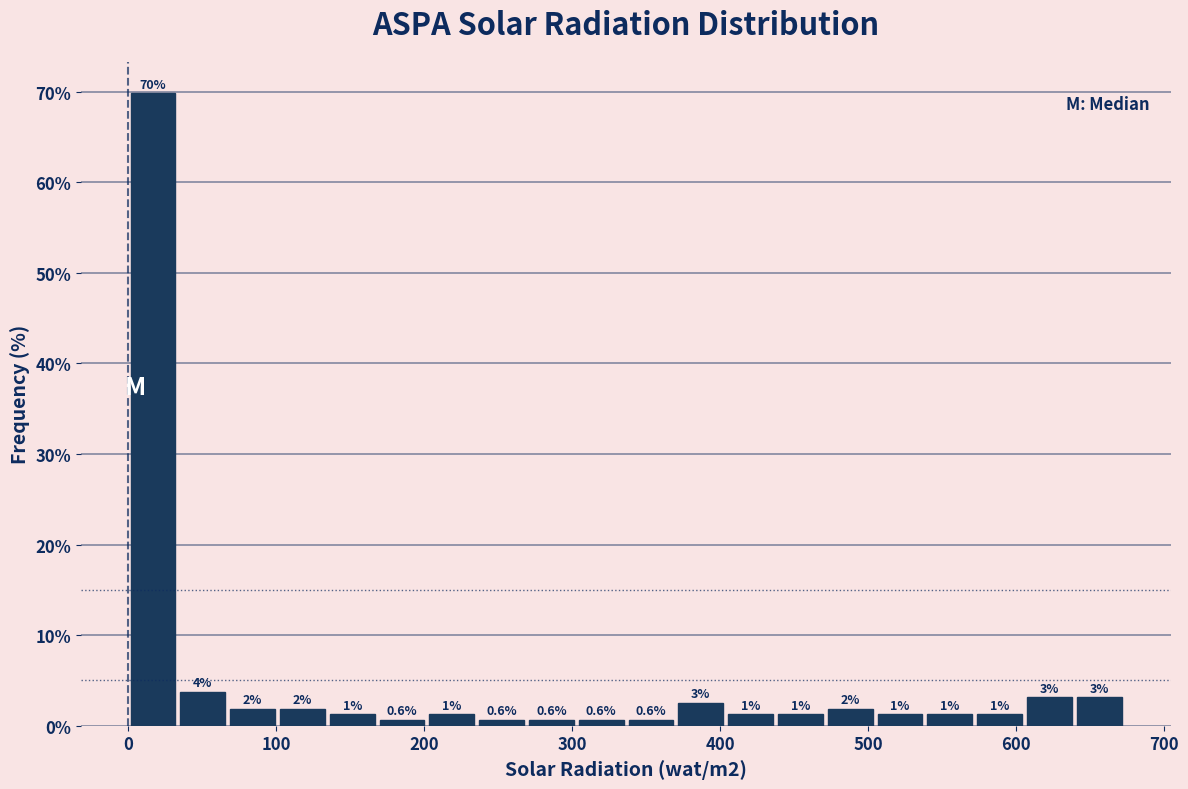

Read against the x-axis, roughly where is the centre of the tallest bar?

20